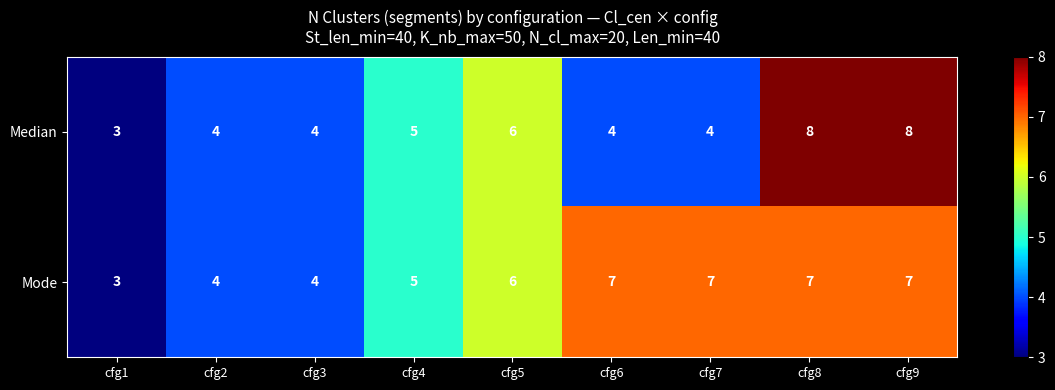

Reading left to right, what are all the values shown in this chart?

Median: 3	4	4	5	6	4	4	8	8
Mode: 3	4	4	5	6	7	7	7	7